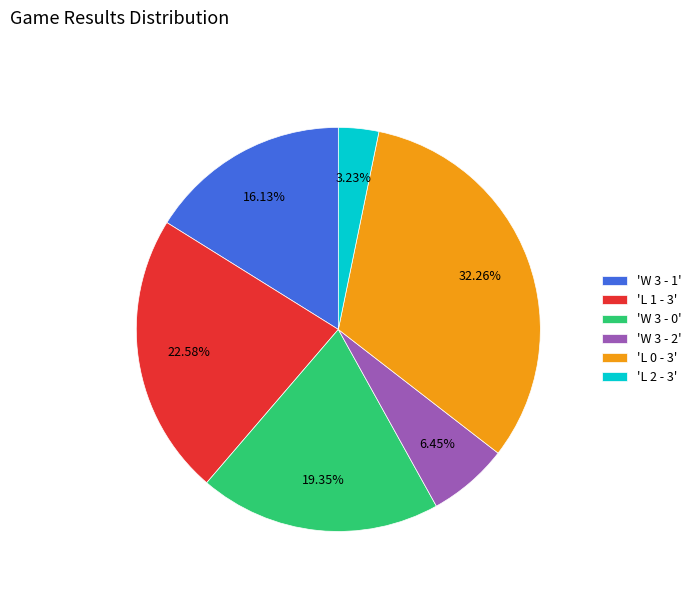

Is there any slice that represents more than half of the pie?

No